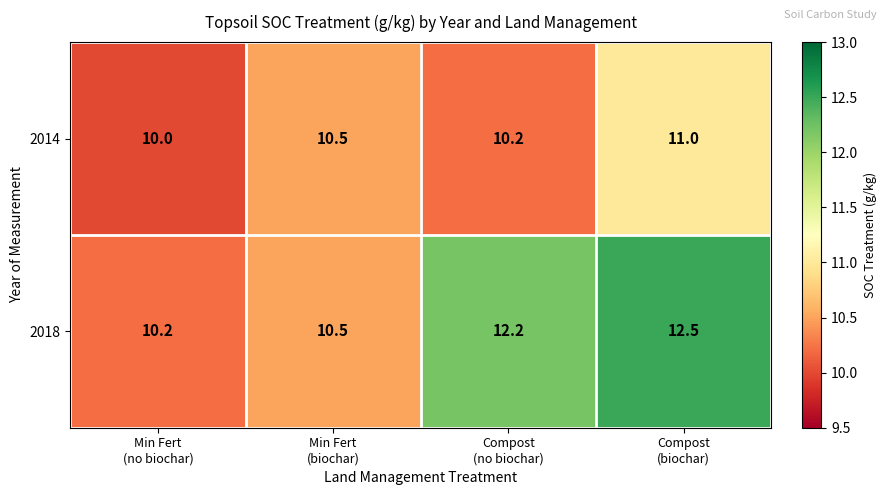

Count the 2014 values in the range 10 to 11.

4